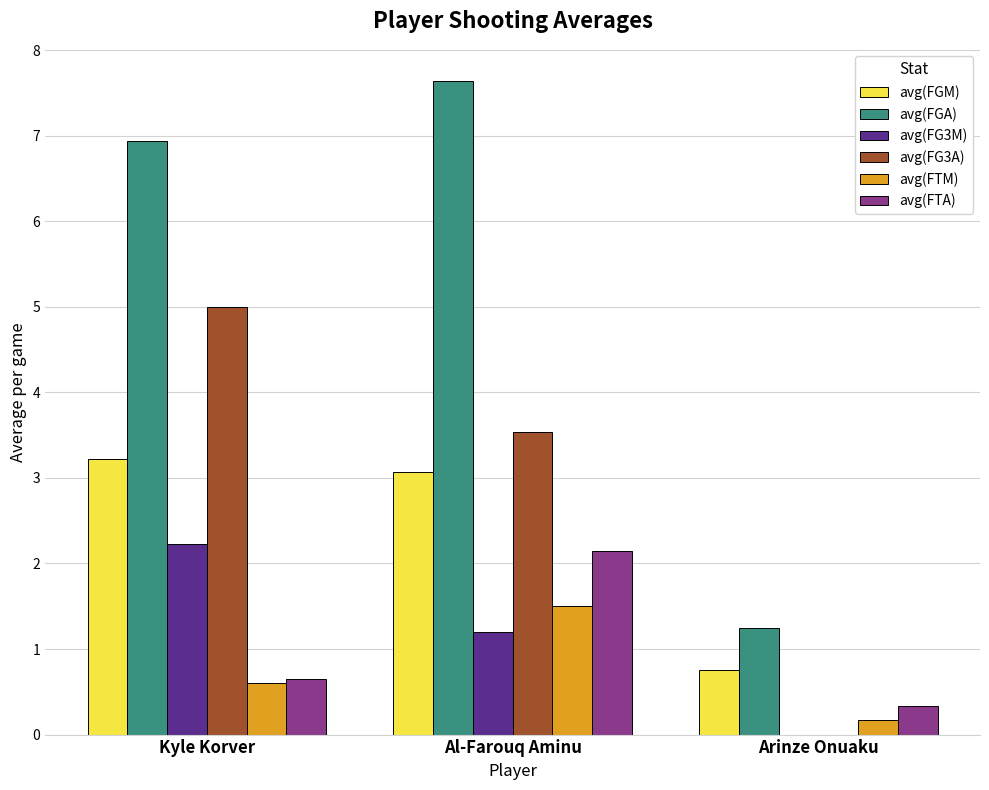

Where is avg(FG3A) nearest to the value 2?

Al-Farouq Aminu